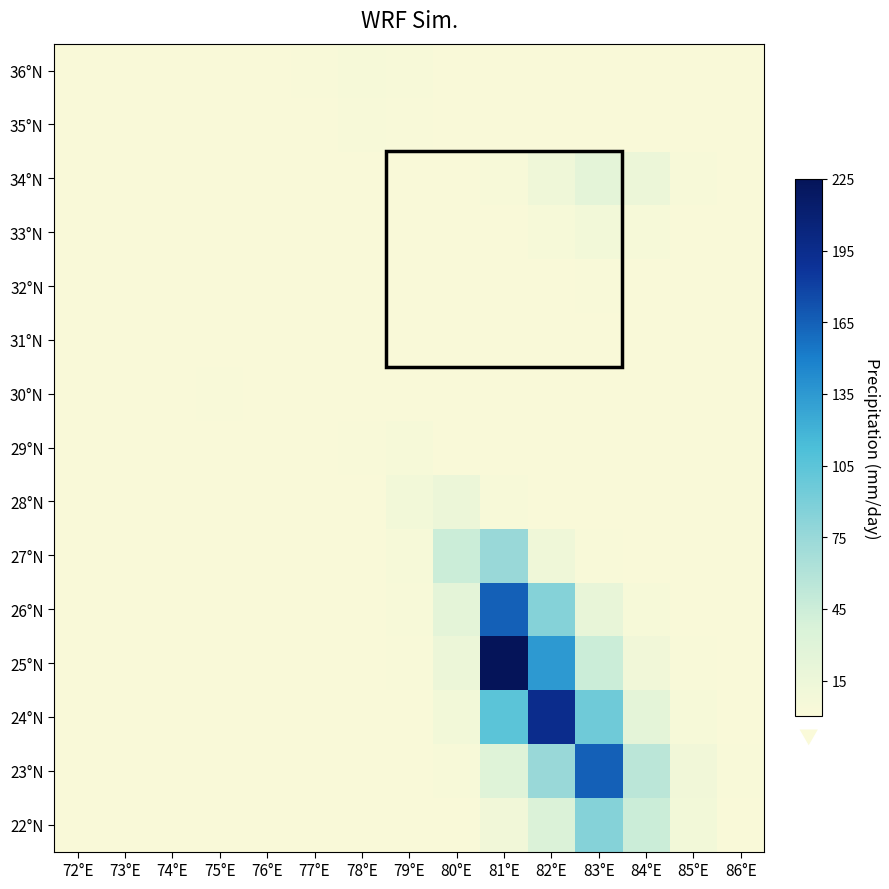

Which has a higher value, 73°E or 84°E?

73°E